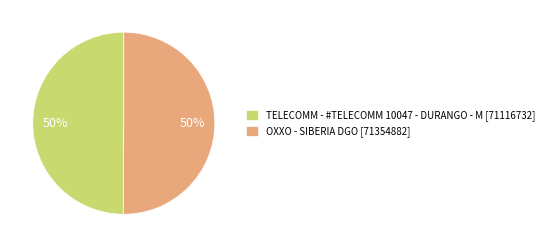

What is the ratio of the value at OXXO - SIBERIA DGO [71354882] to the value at TELECOMM - #TELECOMM 10047 - DURANGO - M [71116732]?

1.0